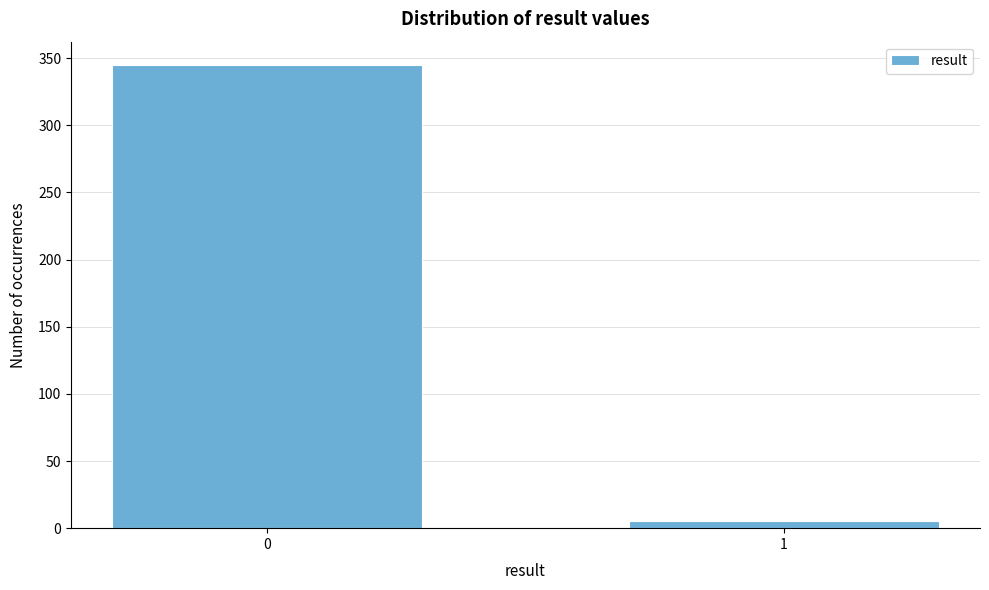

Reading right to left, list all the values displayed in this chart.

1=5	0=345